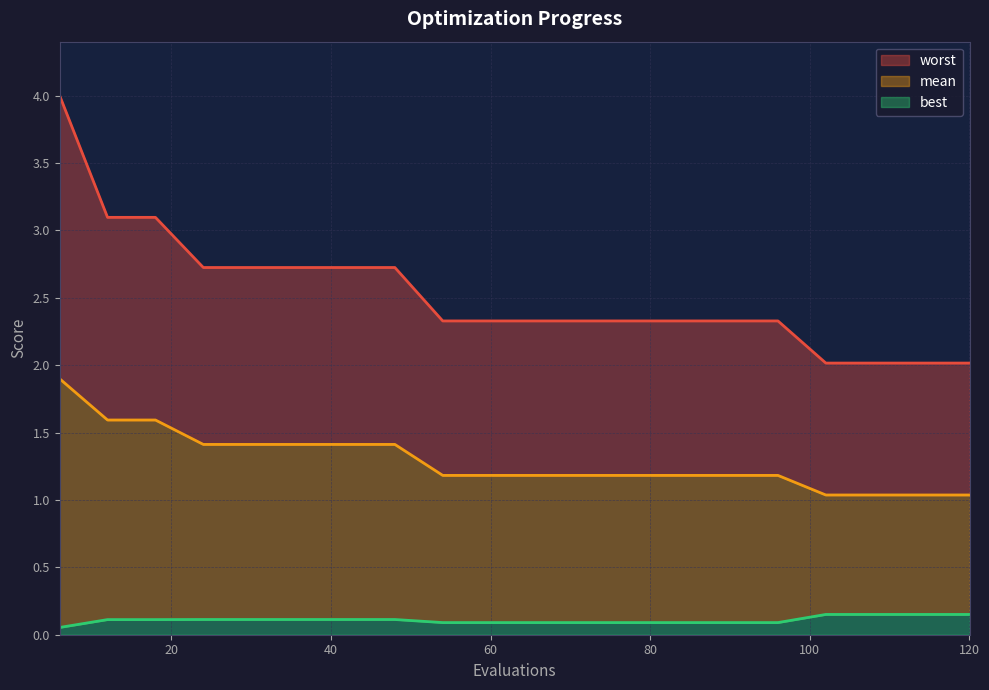

Is the value of mean at 84 greater than the value of best at 36?

Yes